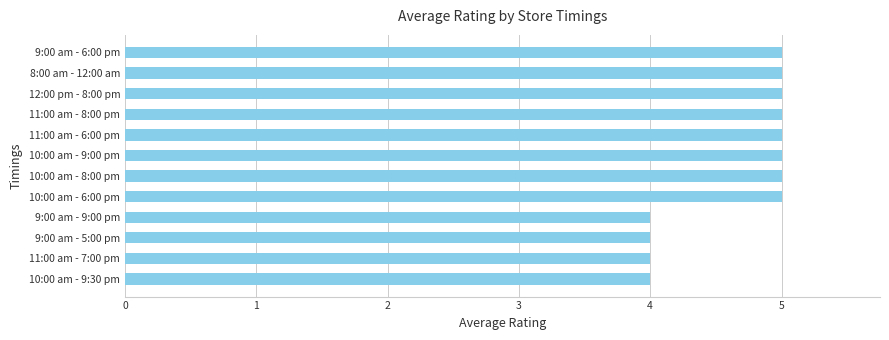

What is the difference between the second highest and minimum values?

1